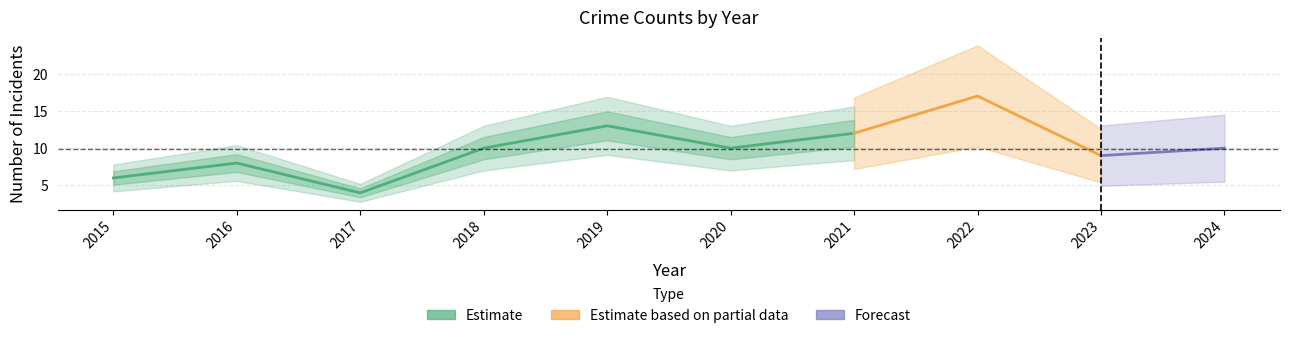

At which category is the sum across all series the highest?

2022